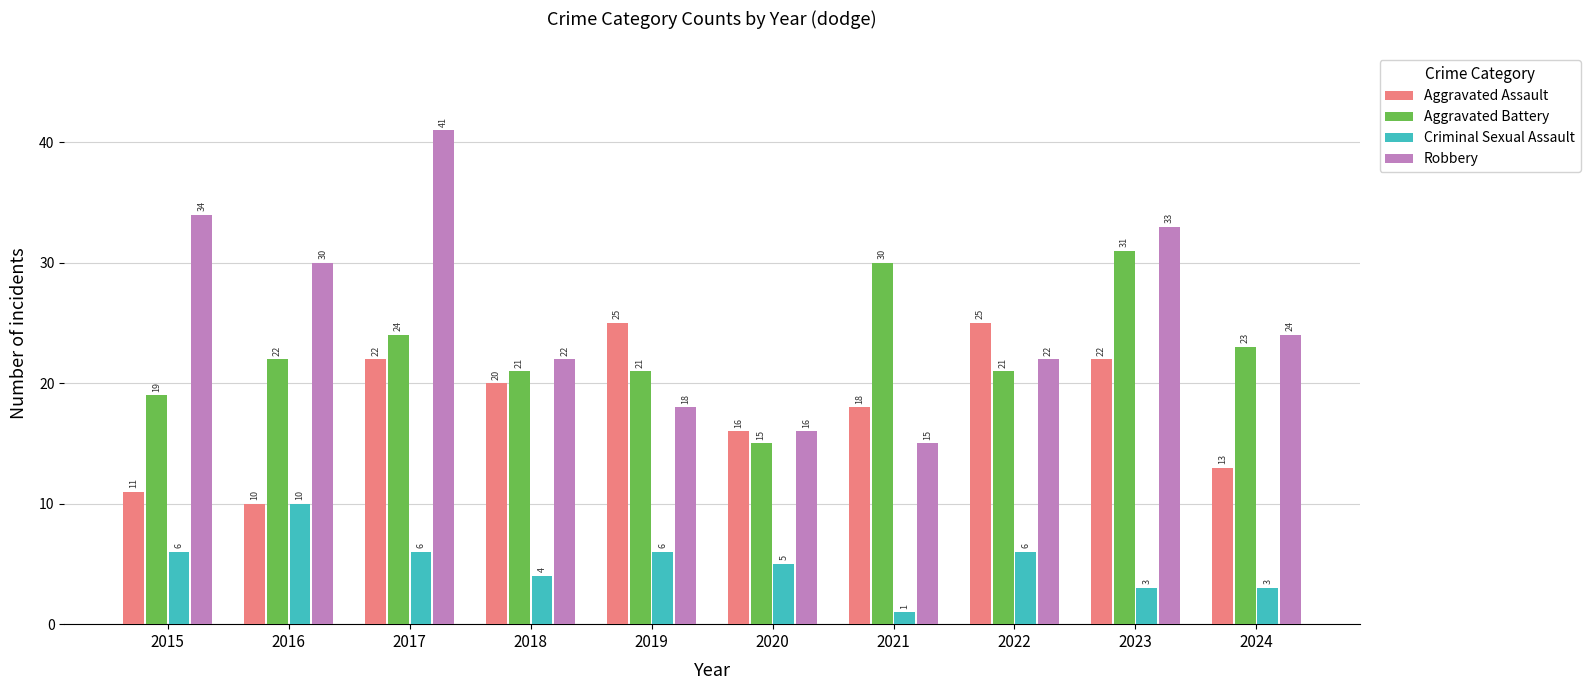

List the series in order of their peak value, lowest first.

Criminal Sexual Assault, Aggravated Assault, Aggravated Battery, Robbery